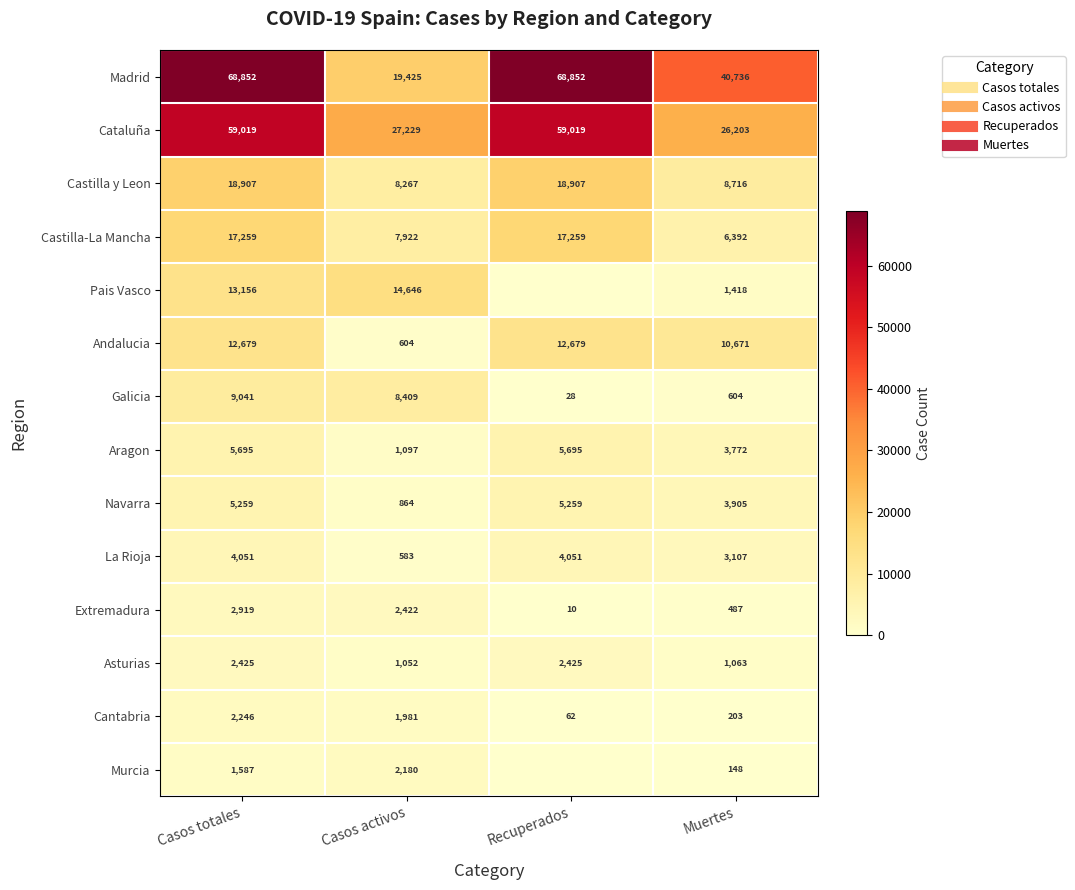

What is the sum of the Madrid values at Casos activos and Muertes?

60161